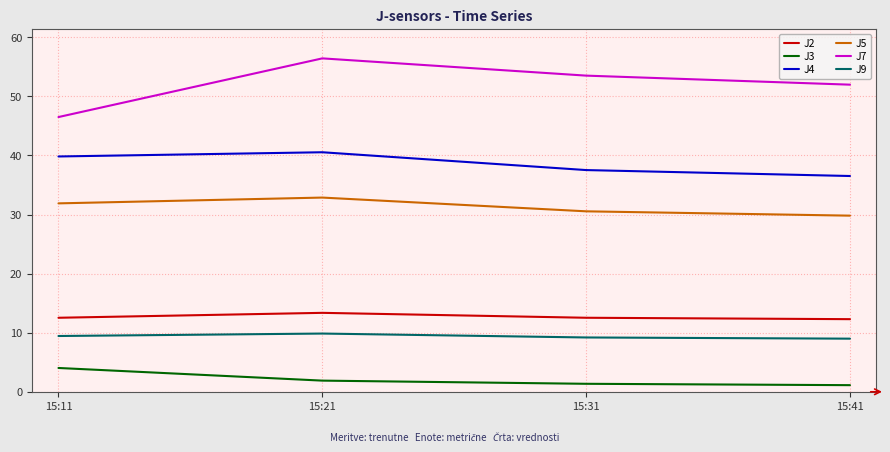

What are all the series names shown in the legend?

J2, J3, J4, J5, J7, J9